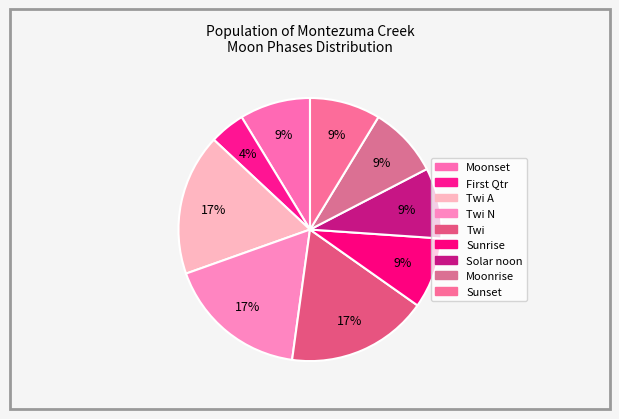

How many segments does this pie chart have?

9